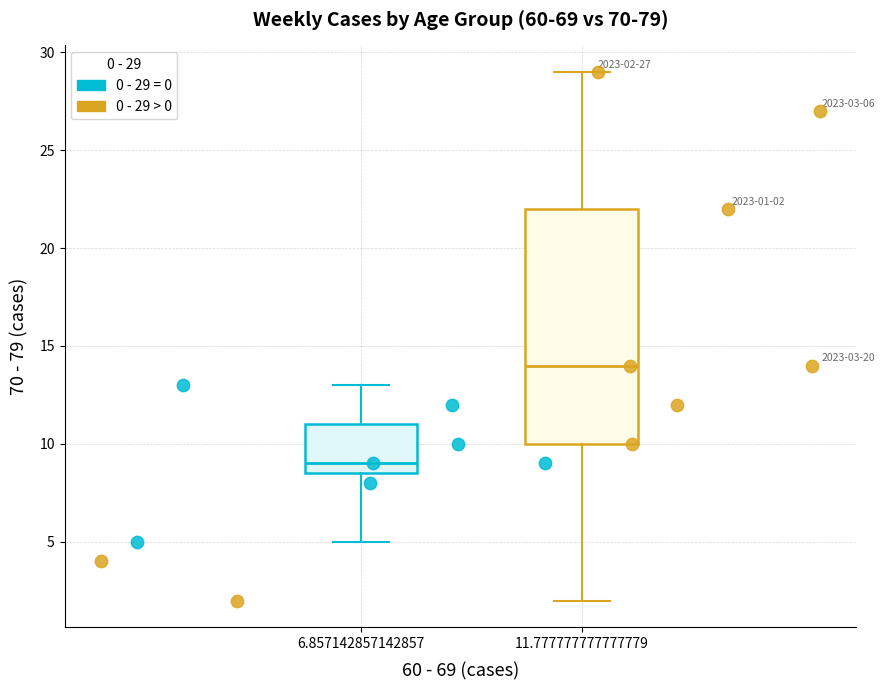

Which series has the largest Y range (max minus min)?

0 - 29 > 0